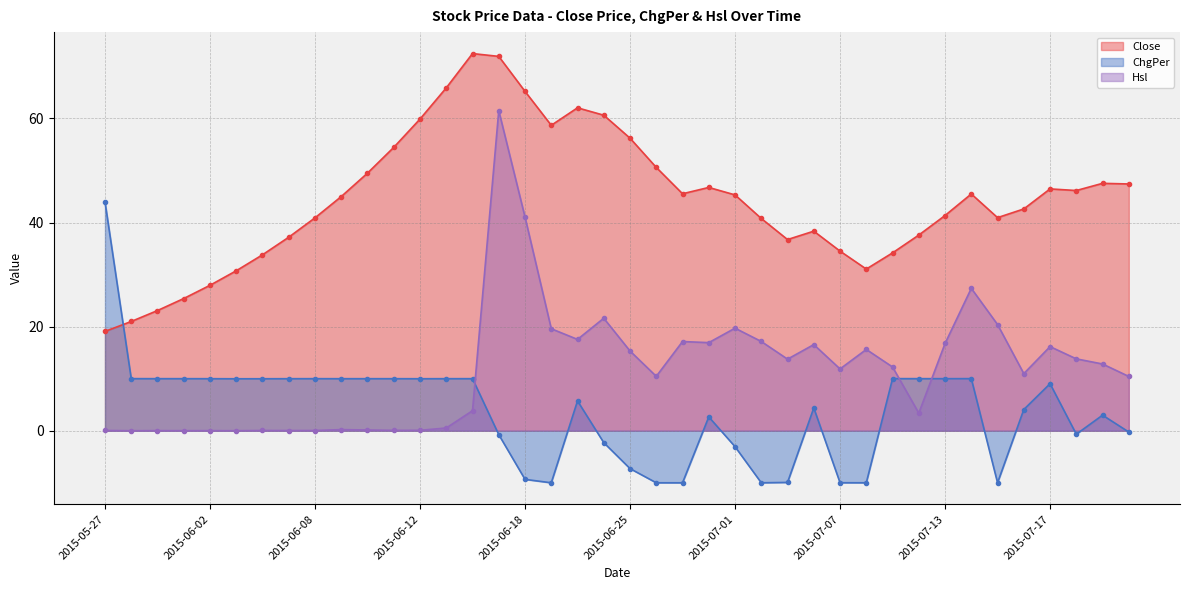

The value of Hsl at 2015-07-20 is 13.8. True or false?

True